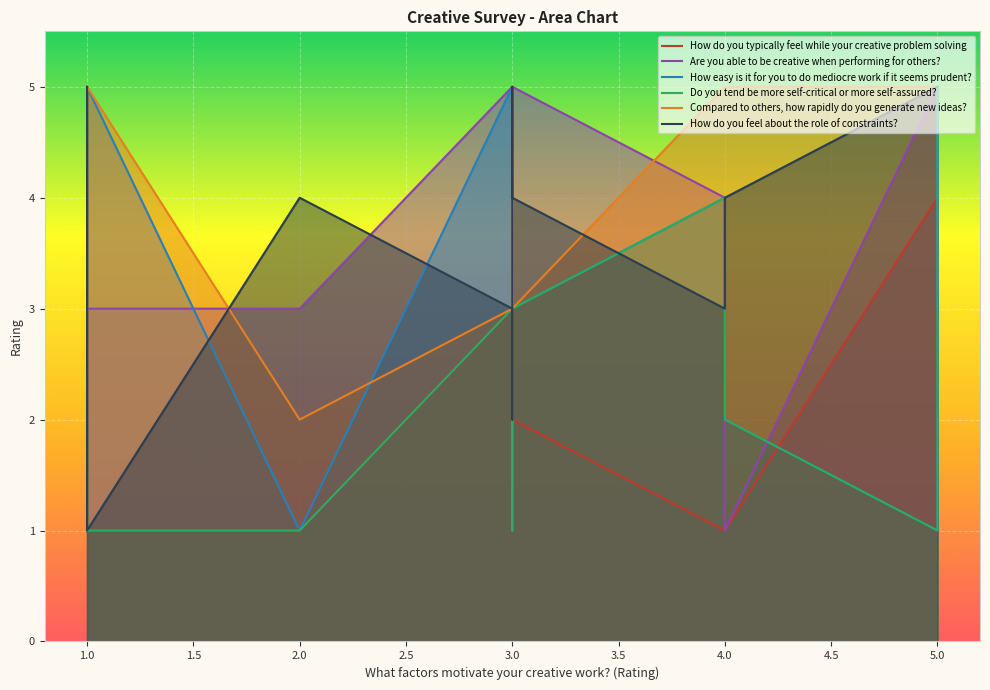

How many data points does each series have?

12